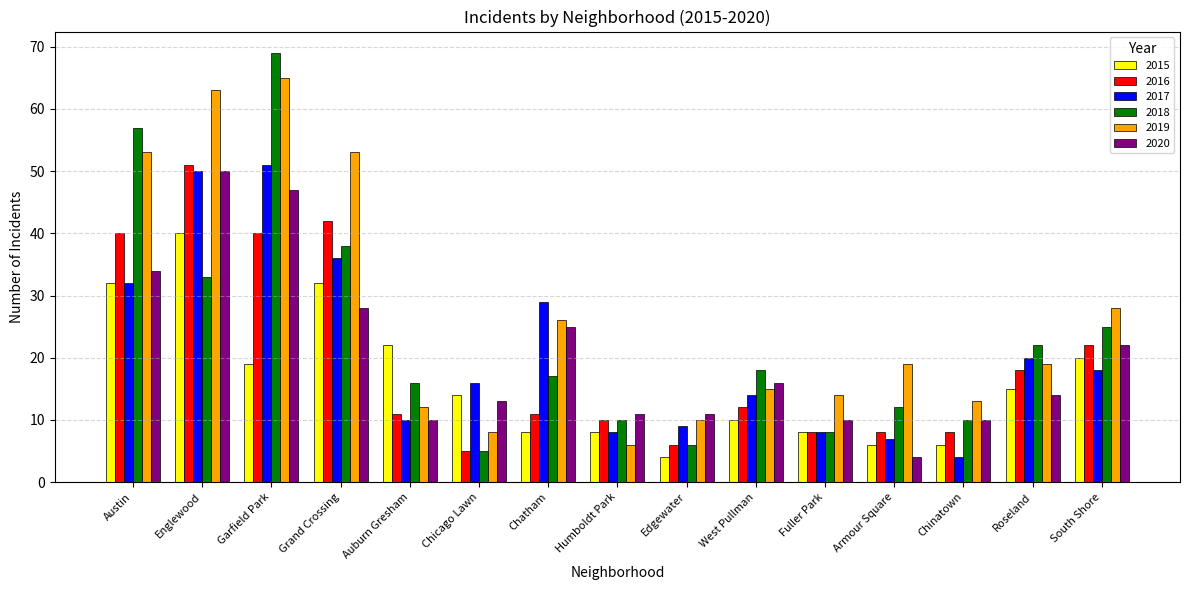

Reading left to right, transcribe all the data shown in this chart.

2015: Austin=32	Englewood=40	Garfield Park=19	Grand Crossing=32	Auburn Gresham=22	Chicago Lawn=14	Chatham=8	Humboldt Park=8	Edgewater=4	West Pullman=10	Fuller Park=8	Armour Square=6	Chinatown=6	Roseland=15	South Shore=20
2016: Austin=40	Englewood=51	Garfield Park=40	Grand Crossing=42	Auburn Gresham=11	Chicago Lawn=5	Chatham=11	Humboldt Park=10	Edgewater=6	West Pullman=12	Fuller Park=8	Armour Square=8	Chinatown=8	Roseland=18	South Shore=22
2017: Austin=32	Englewood=50	Garfield Park=51	Grand Crossing=36	Auburn Gresham=10	Chicago Lawn=16	Chatham=29	Humboldt Park=8	Edgewater=9	West Pullman=14	Fuller Park=8	Armour Square=7	Chinatown=4	Roseland=20	South Shore=18
2018: Austin=57	Englewood=33	Garfield Park=69	Grand Crossing=38	Auburn Gresham=16	Chicago Lawn=5	Chatham=17	Humboldt Park=10	Edgewater=6	West Pullman=18	Fuller Park=8	Armour Square=12	Chinatown=10	Roseland=22	South Shore=25
2019: Austin=53	Englewood=63	Garfield Park=65	Grand Crossing=53	Auburn Gresham=12	Chicago Lawn=8	Chatham=26	Humboldt Park=6	Edgewater=10	West Pullman=15	Fuller Park=14	Armour Square=19	Chinatown=13	Roseland=19	South Shore=28
2020: Austin=34	Englewood=50	Garfield Park=47	Grand Crossing=28	Auburn Gresham=10	Chicago Lawn=13	Chatham=25	Humboldt Park=11	Edgewater=11	West Pullman=16	Fuller Park=10	Armour Square=4	Chinatown=10	Roseland=14	South Shore=22